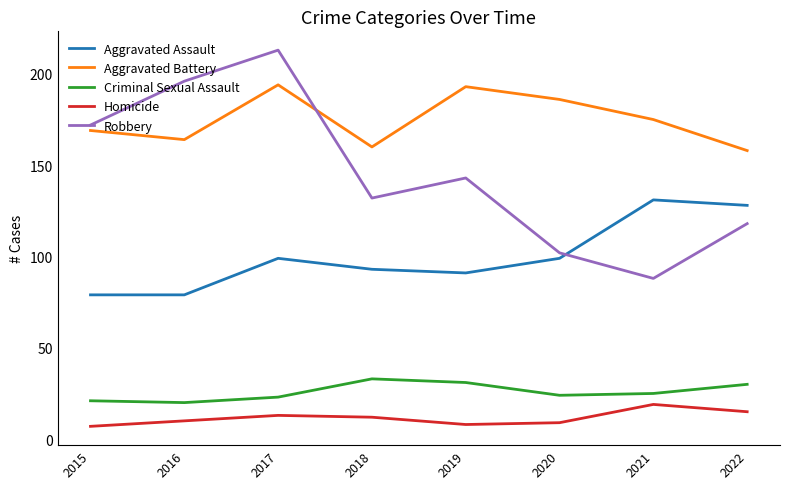

In Aggravated Battery, how many points are higher than both neighbors (excluding endpoints)?

2